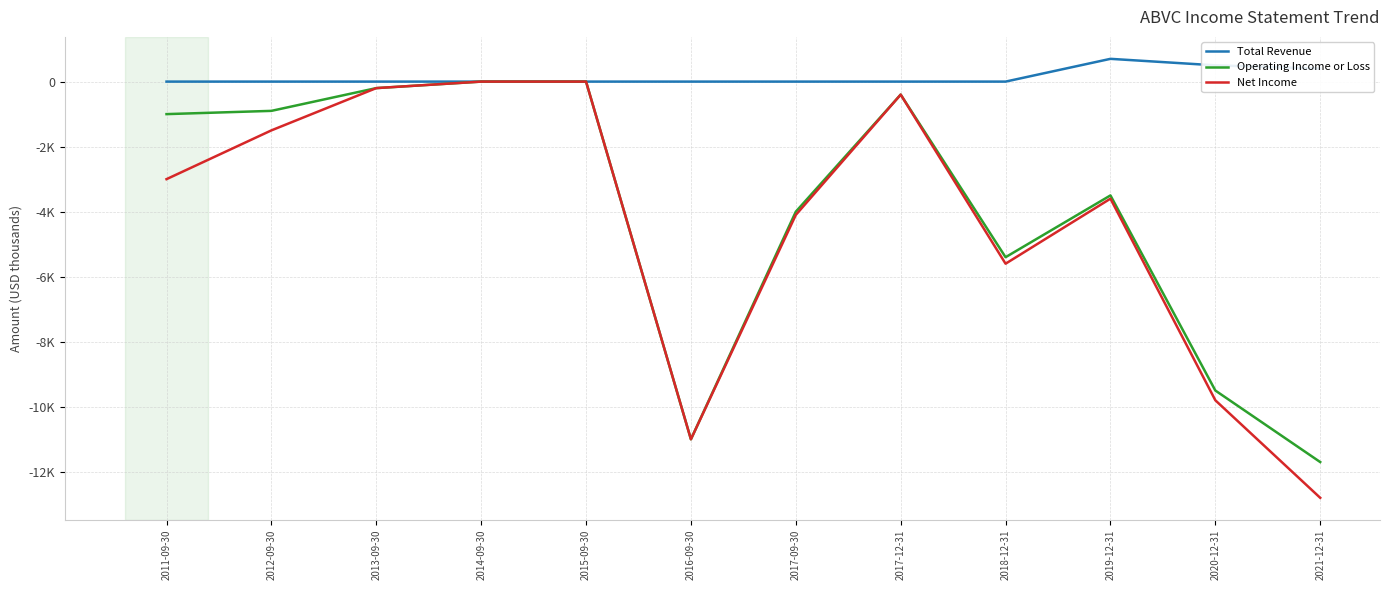

At 2014-09-30, list the series in order from largest to smallest.

Total Revenue, Operating Income or Loss, Net Income